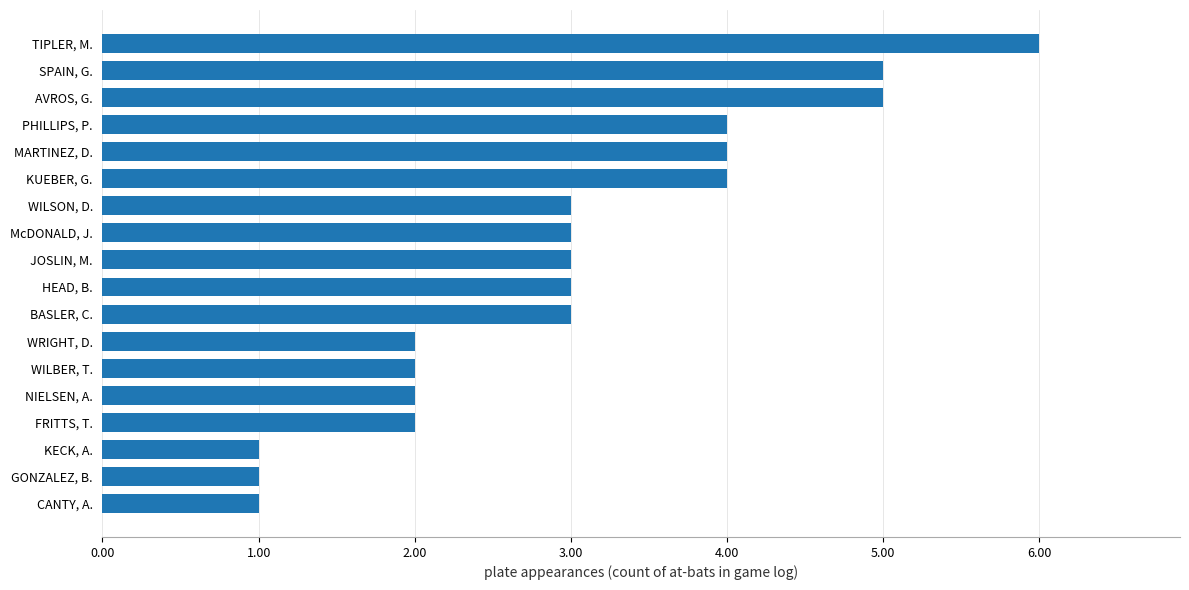

The value at MARTINEZ, D. is 4. True or false?

True